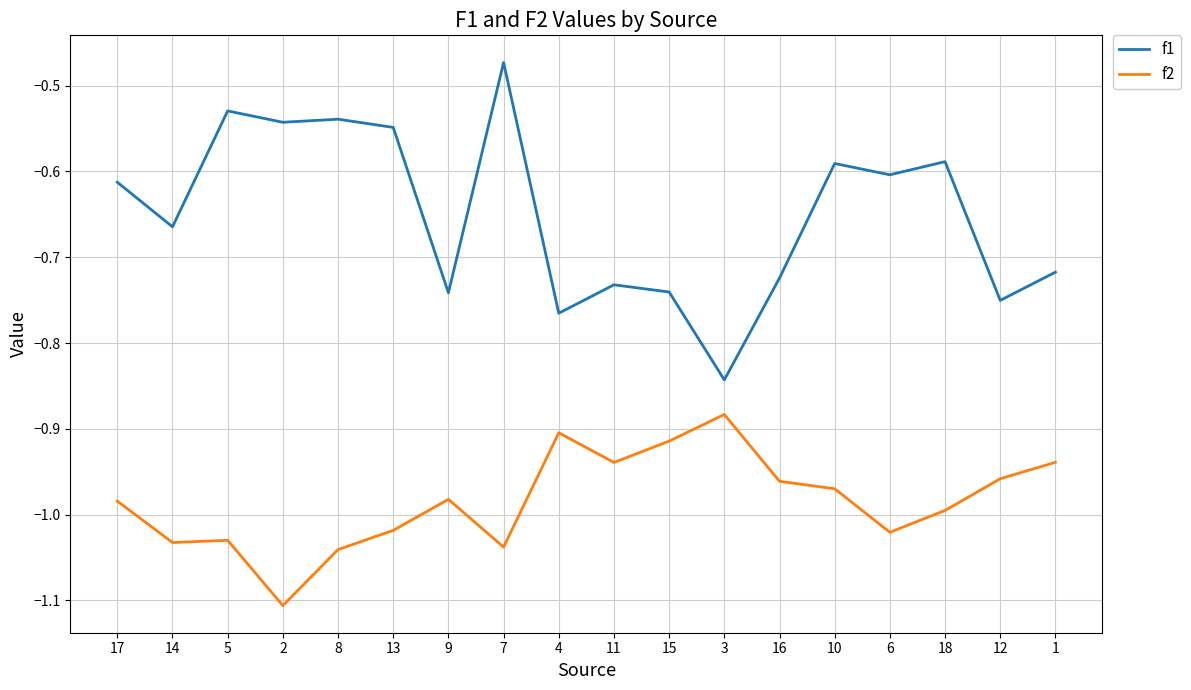

What are all the series names shown in the legend?

f1, f2